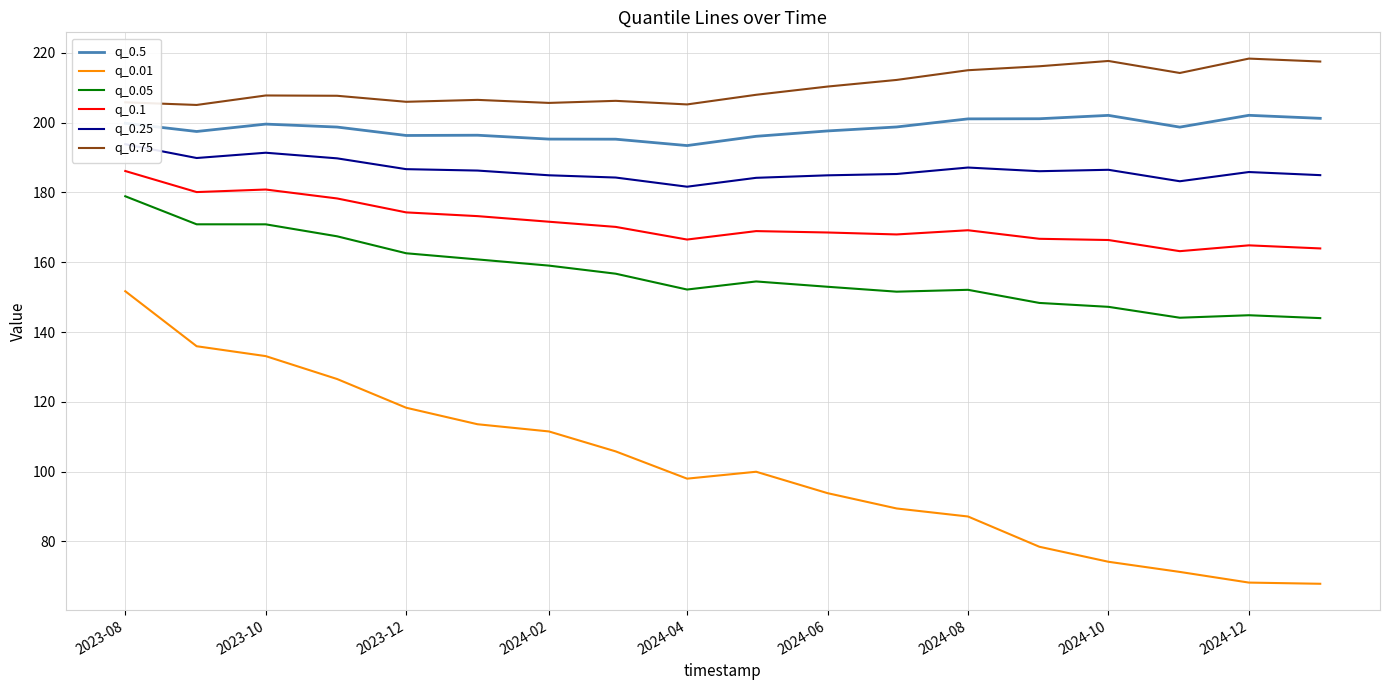

Reading right to left, list all the values displayed in this chart.

q_0.5: 201.2	202.1	198.7	202.1	201.1	201.1	198.8	197.6	196.1	193.4	195.3	195.3	196.4	196.3	198.7	199.6	197.5	199.8
q_0.01: 67.9	68.2	71.3	74.2	78.5	87.2	89.5	93.9	100.0	98.0	105.8	111.5	113.6	118.3	126.6	133.1	135.9	151.7
q_0.05: 144.0	144.8	144.1	147.2	148.4	152.1	151.6	153.0	154.5	152.2	156.7	159.0	160.8	162.6	167.4	170.9	170.9	178.9
q_0.1: 164.0	164.8	163.2	166.4	166.7	169.2	168.0	168.5	168.9	166.5	170.1	171.6	173.2	174.3	178.3	180.8	180.1	186.1
q_0.25: 185.0	185.9	183.2	186.5	186.1	187.1	185.3	184.9	184.2	181.7	184.3	184.9	186.3	186.7	189.8	191.4	189.9	193.8
q_0.75: 217.5	218.4	214.2	217.7	216.2	215.0	212.2	210.3	208.0	205.2	206.3	205.7	206.5	206.0	207.7	207.8	205.1	205.8